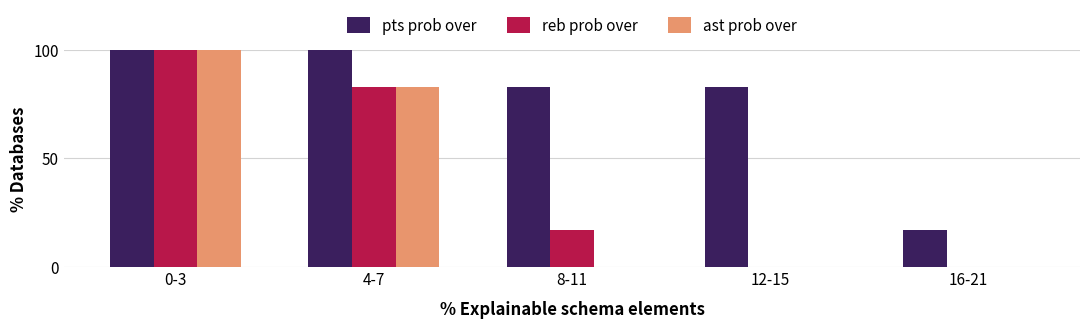

Are the bars horizontal?

No